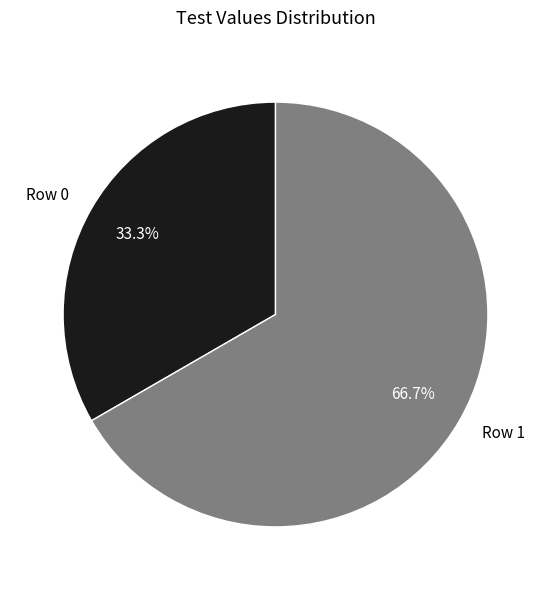

True or false: Row 1 accounts for 67% of the total.

True